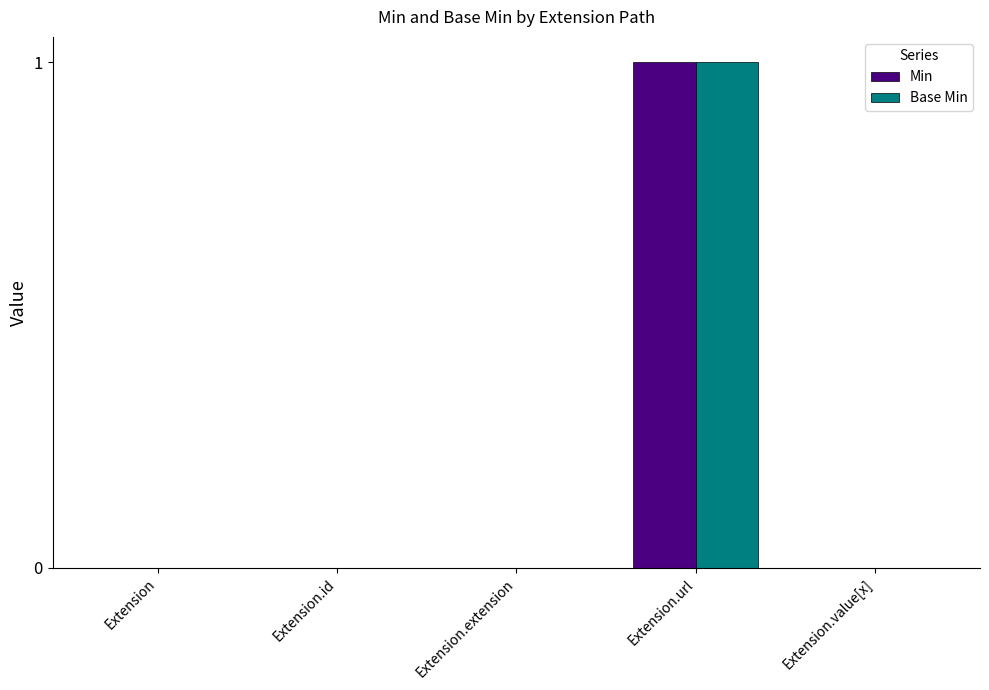

Reading left to right, extract all data points from this chart.

Min: 0	0	0	1	0
Base Min: 0	0	0	1	0